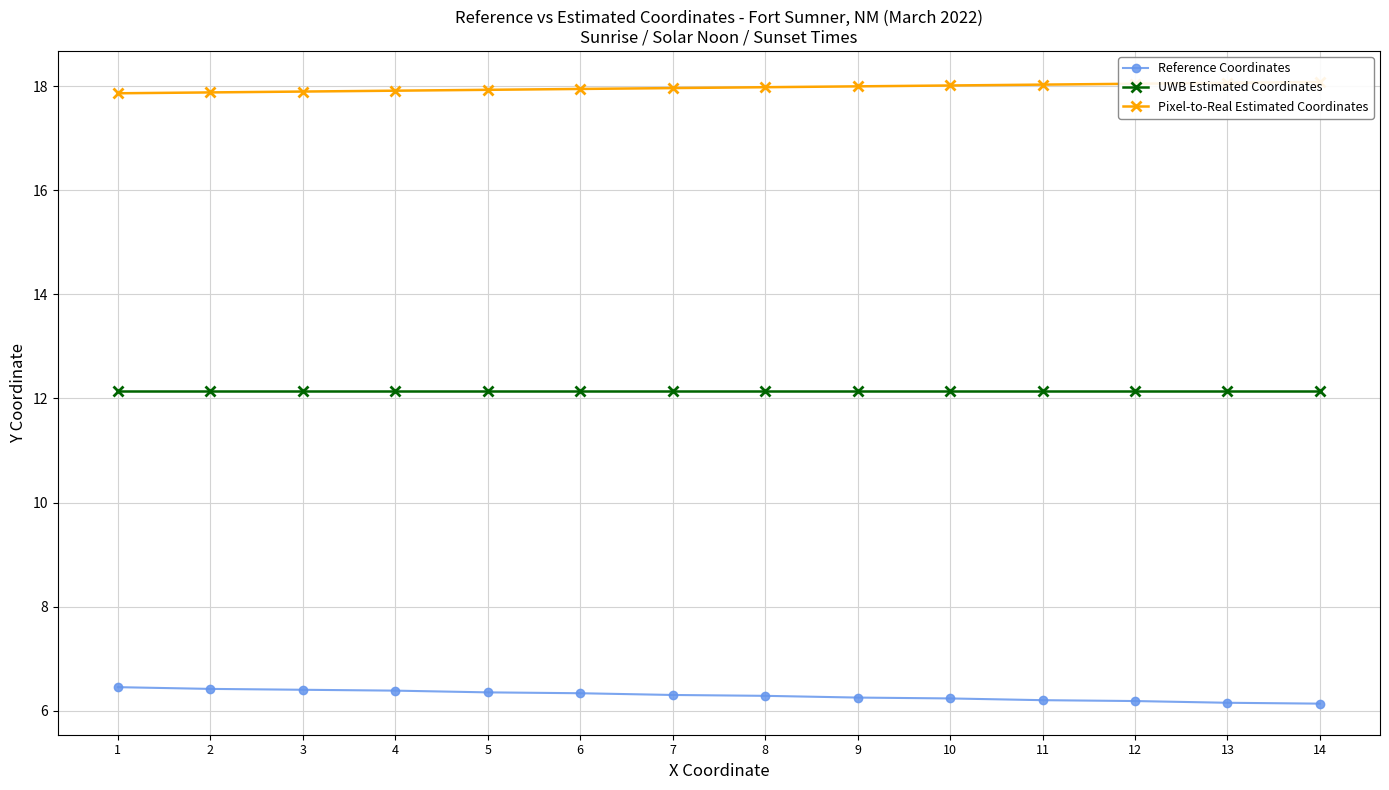

Does the chart display data point markers on the line(s)?

Yes